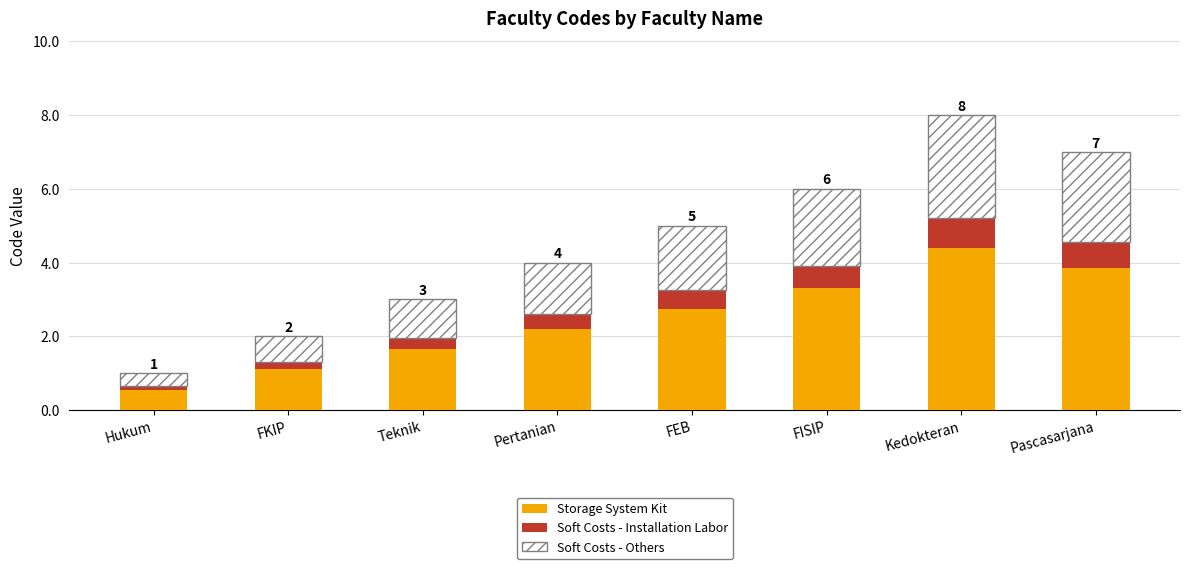

What is the lowest value of the Storage System Kit series?

0.6